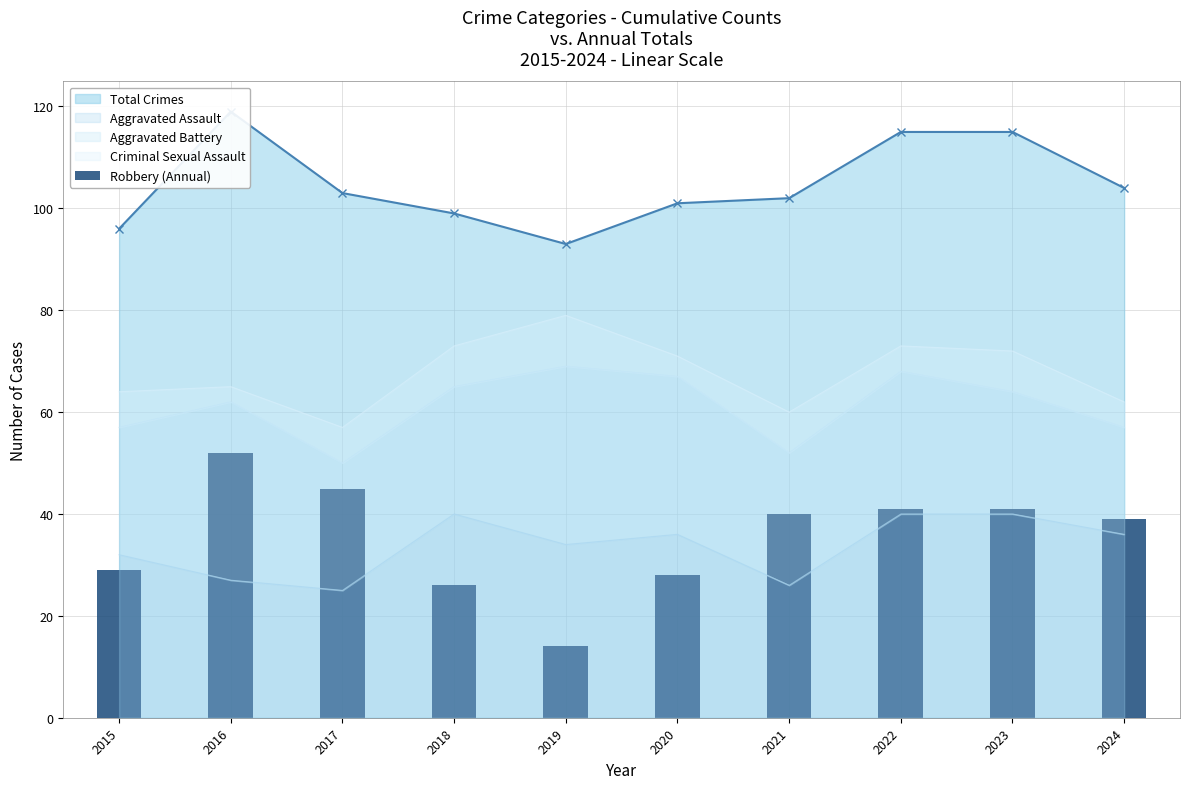

What is the difference between the values at 2020 and 2022?

13